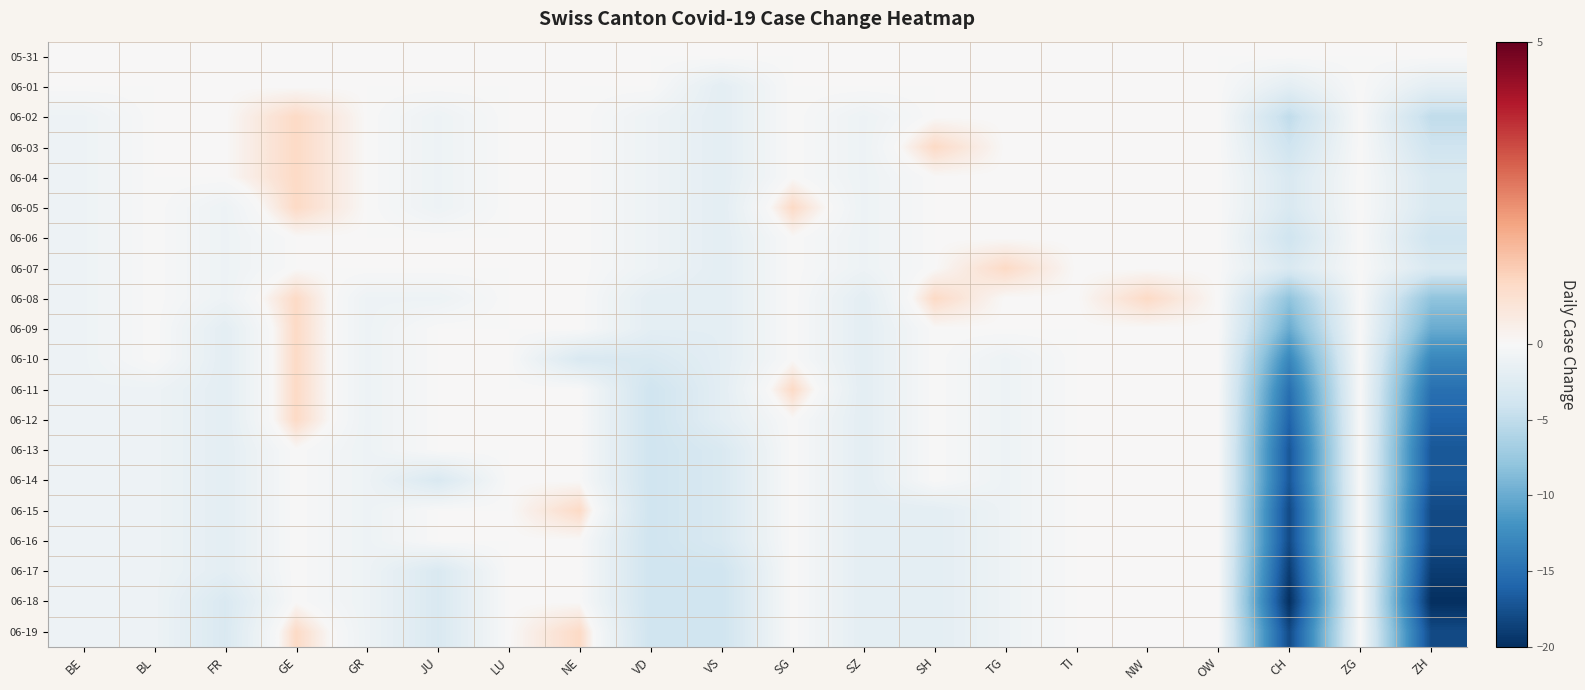

Which category has the lowest value across all series?

CH